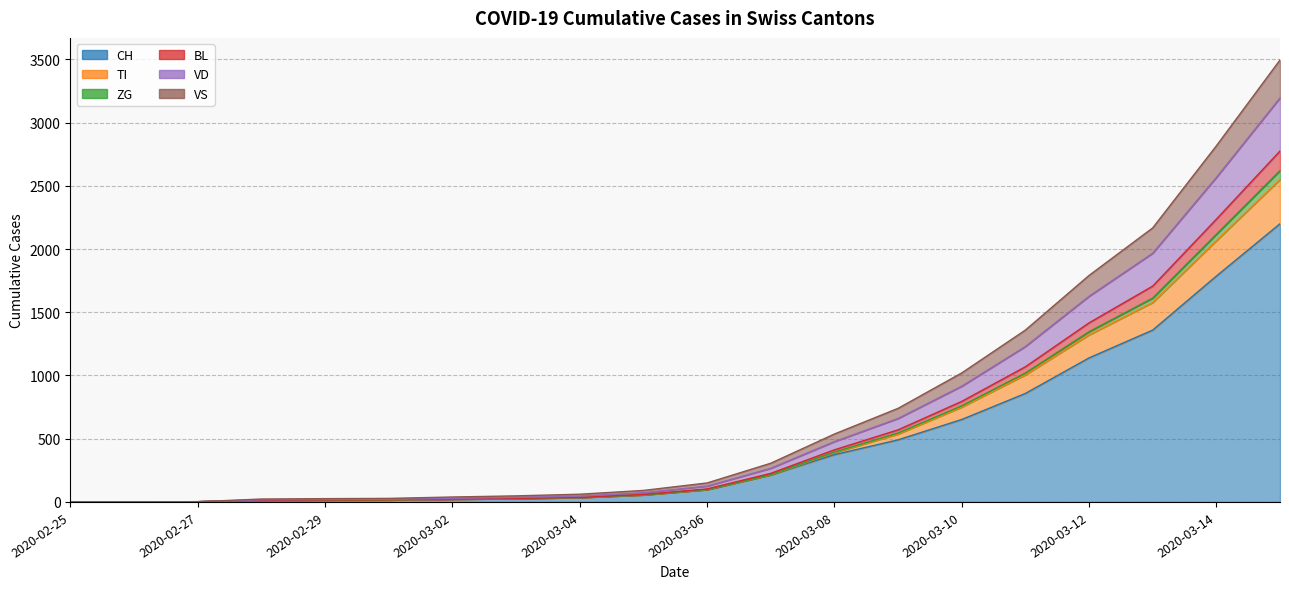

Does the chart display data point markers on the line(s)?

No